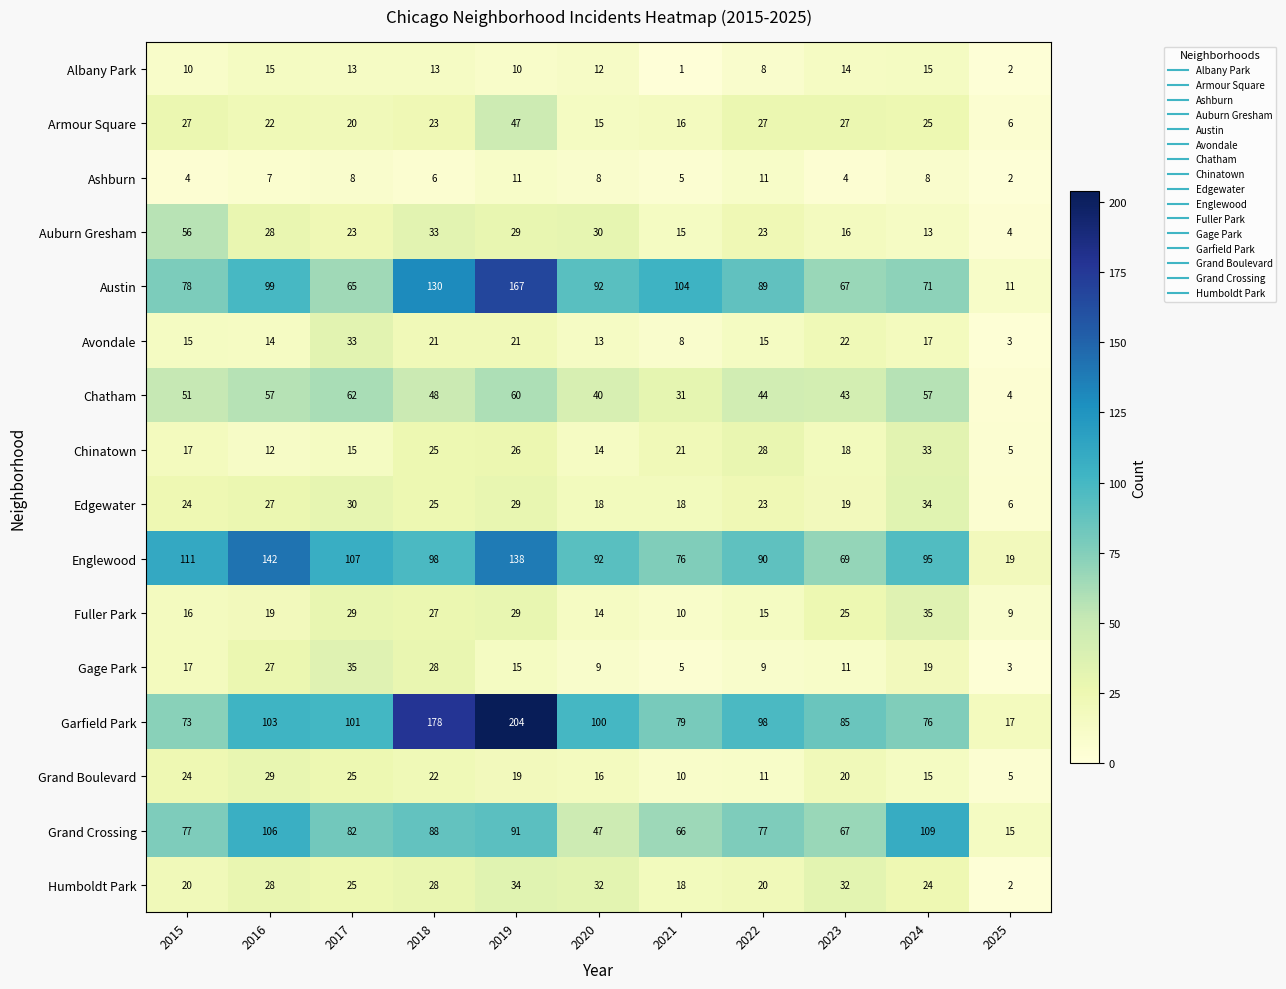

What is the highest value of the Ashburn series?

11